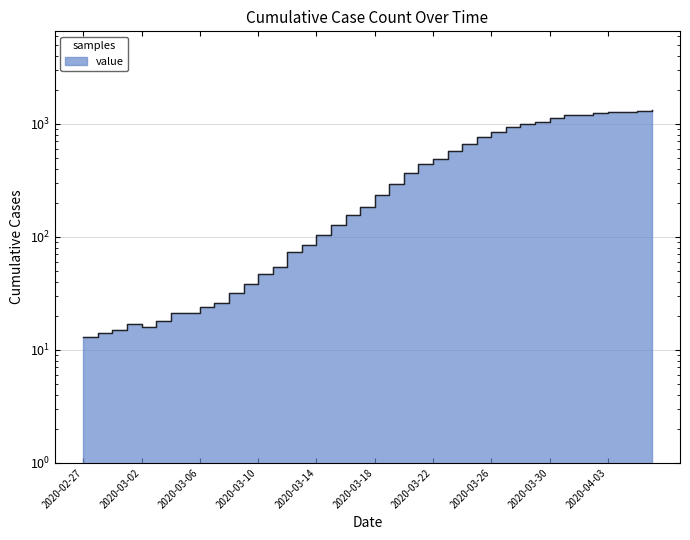

What is the difference between the maximum and minimum values?

1306